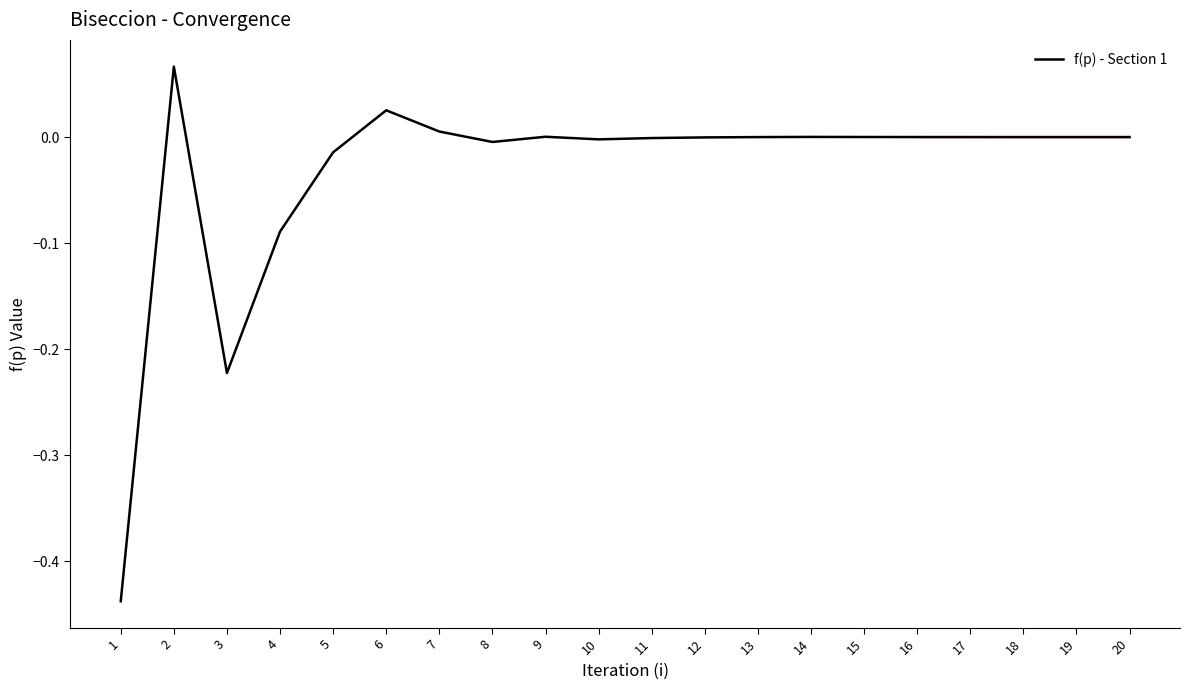

Is it true that the value at 18 is -0.0?

True